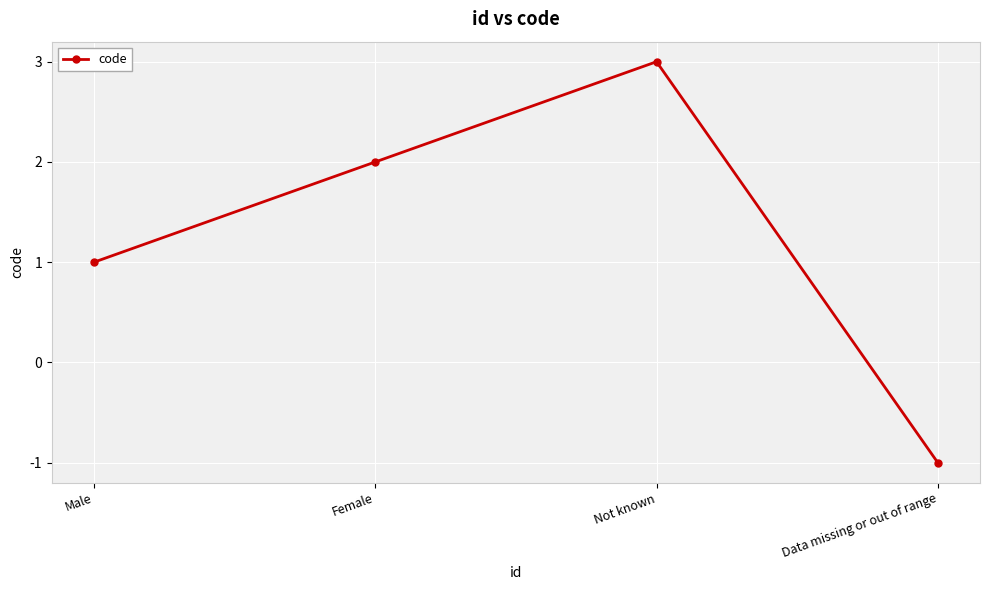

True or false: the data shows 0 at Data missing or out of range.

False